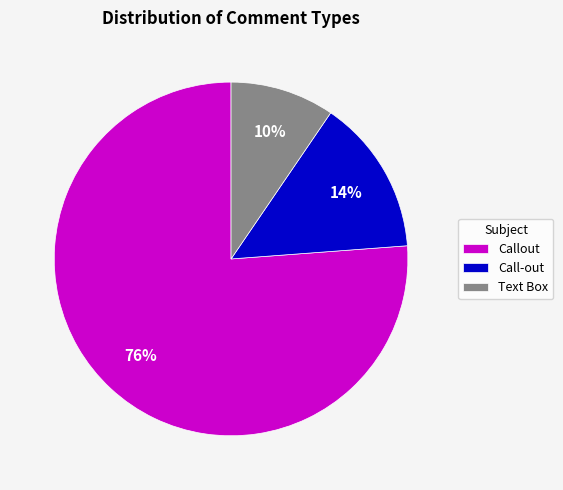

Is the sum of Text Box and Call-out greater than half?

No